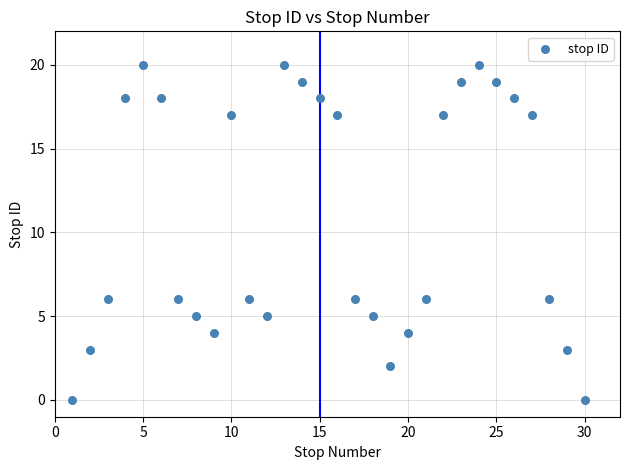

What is the range of X values (max minus min)?

29